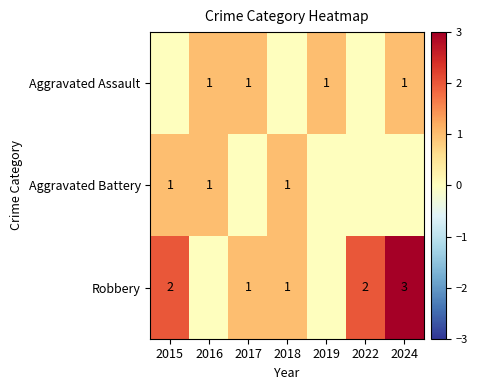

Which has a higher value, 2015 or 2016?

2016